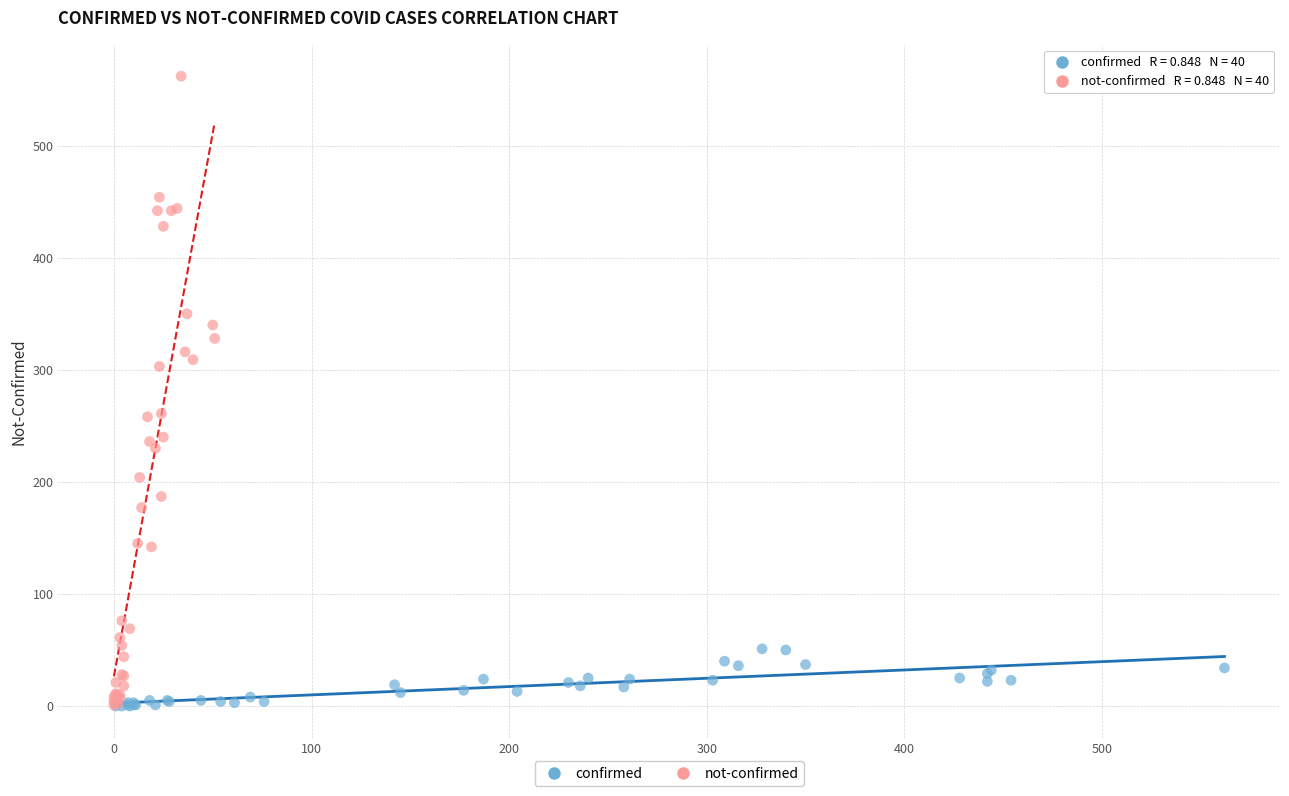

Which series has the largest Y range (max minus min)?

not-confirmed